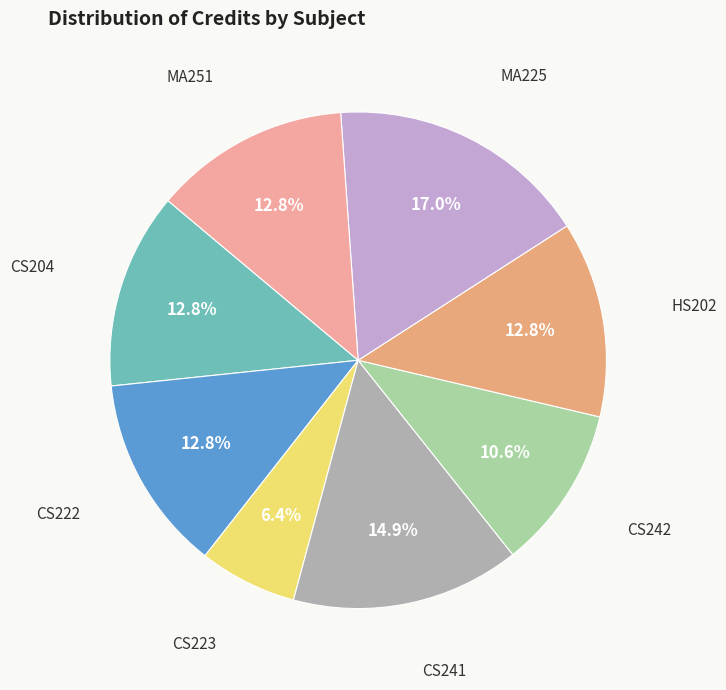

Which slice is the smallest?

CS223